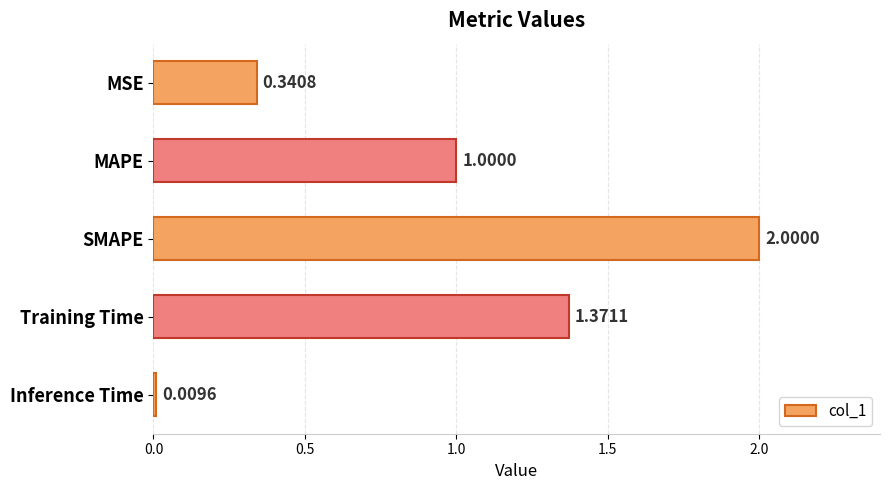

What is the change in value from MSE to SMAPE?

+1.7